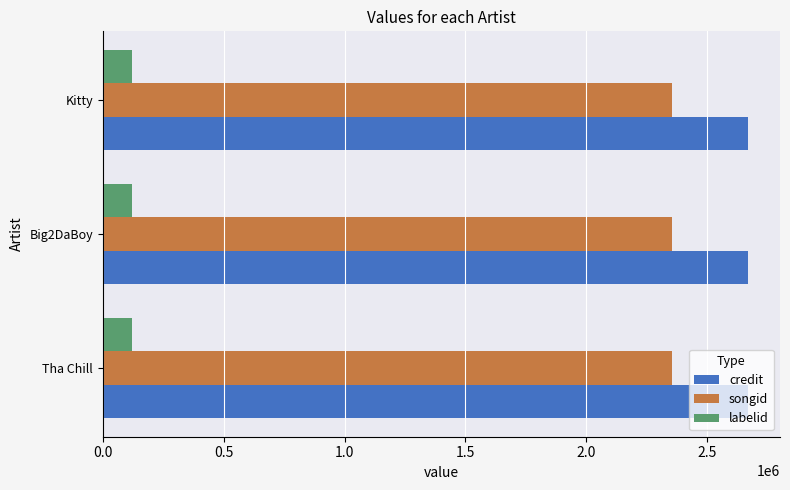

Rank the series at Tha Chill from lowest to highest value.

labelid, songid, credit